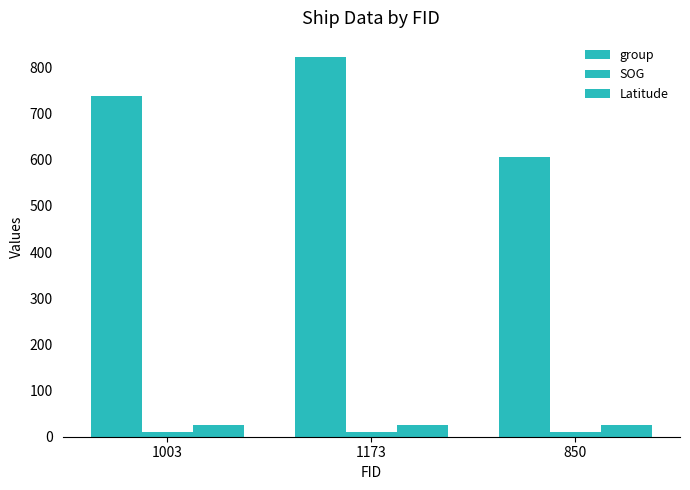

At how many categories does at least one series exceed 374?

3